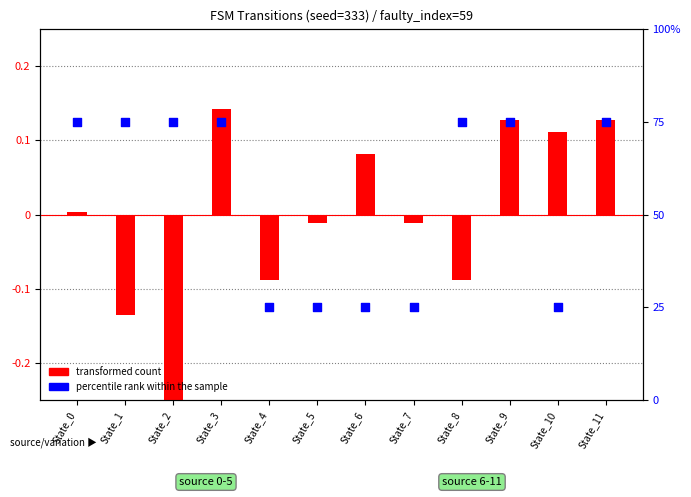

What are all the series names shown in the legend?

transformed count, percentile rank within the sample